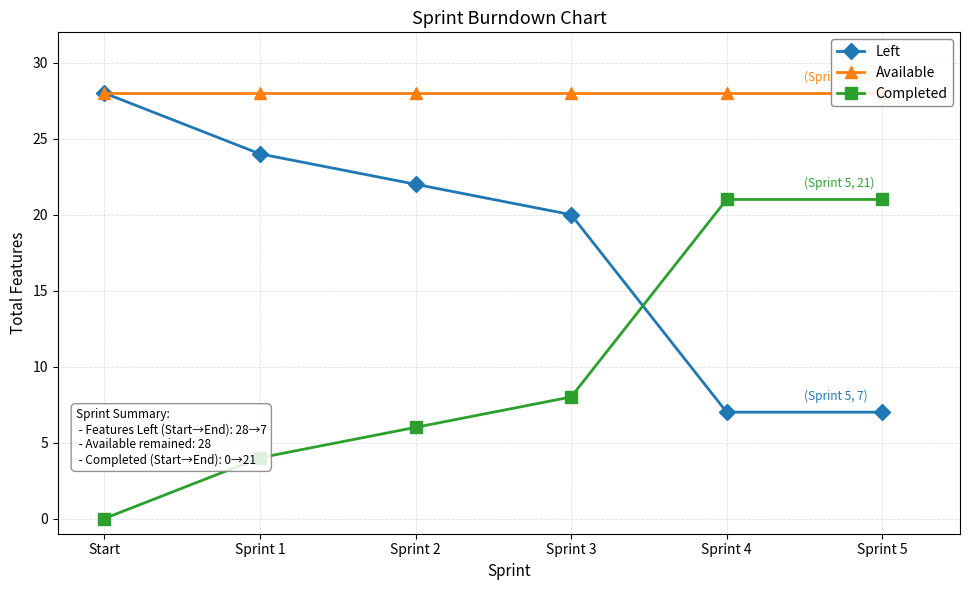

Rank the series by their maximum value, from lowest to highest.

Completed, Left, Available